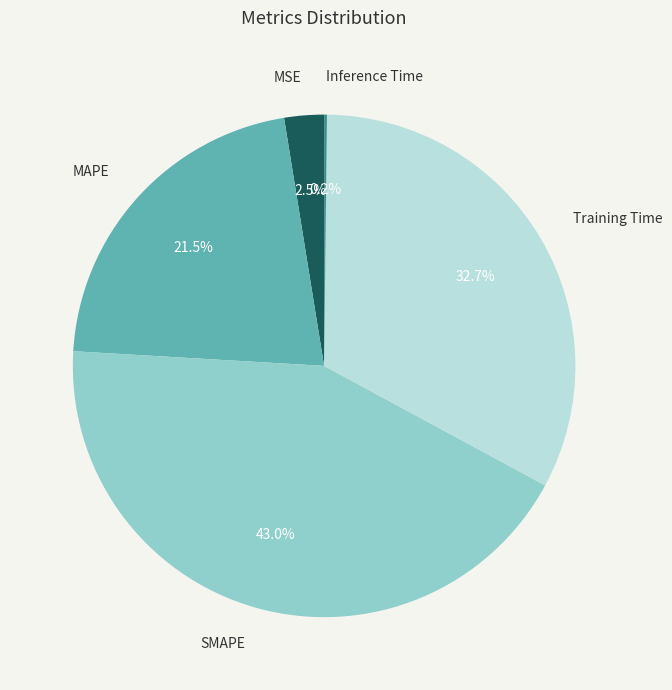

Do MSE and MAPE together represent more than half of the pie?

No